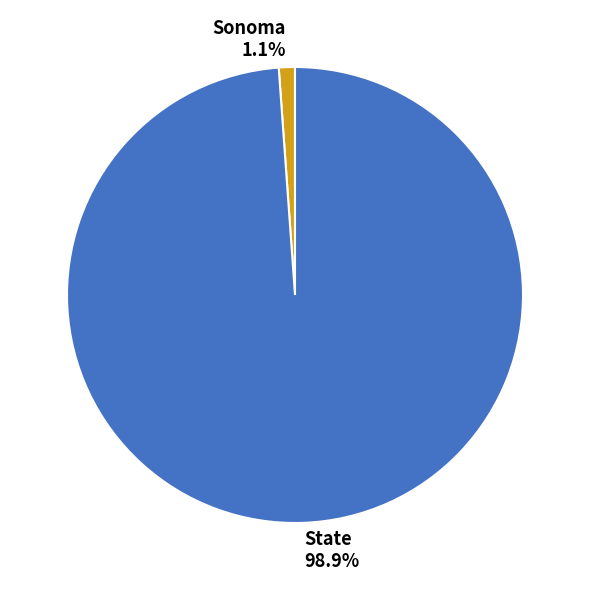

To the nearest percent, what is the difference between the largest and smallest slice percentages?

98%